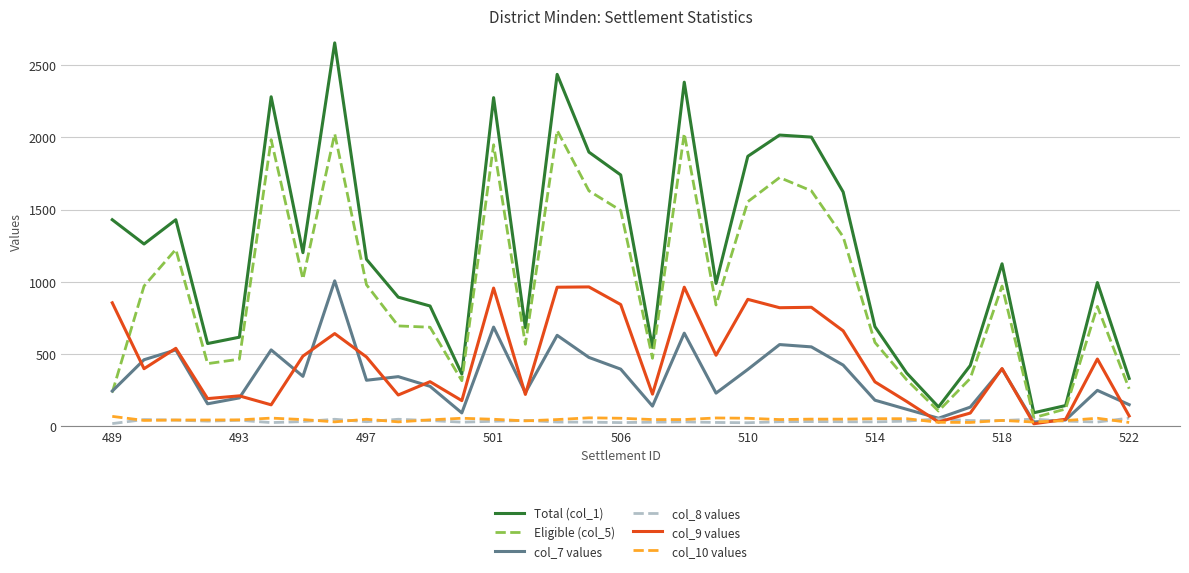

True or false: Total (col_1) and col_9 values cross at least once.

False